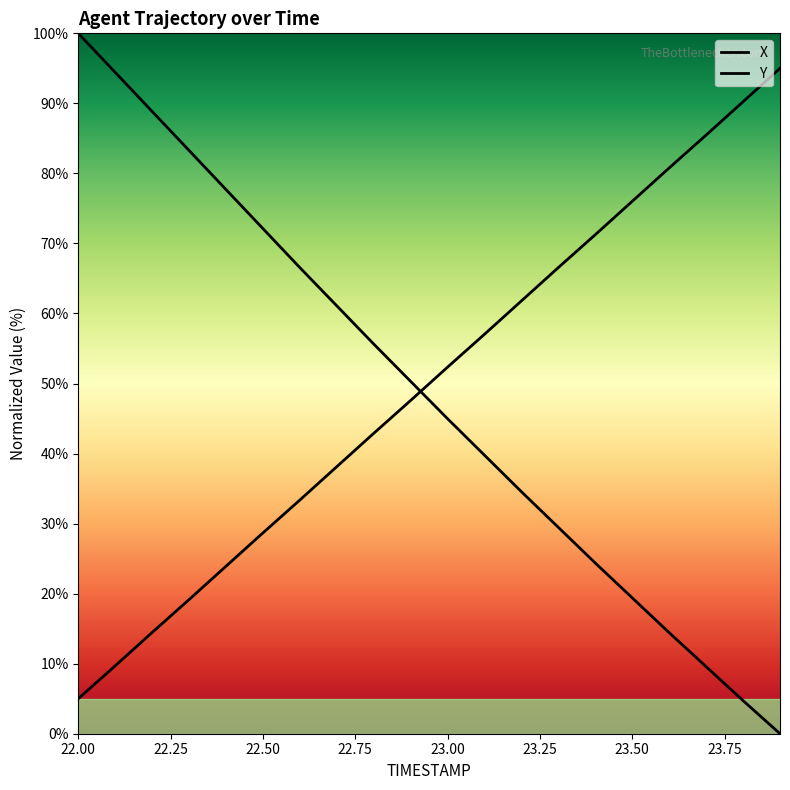

At which label is Y closest to 50?

23.0